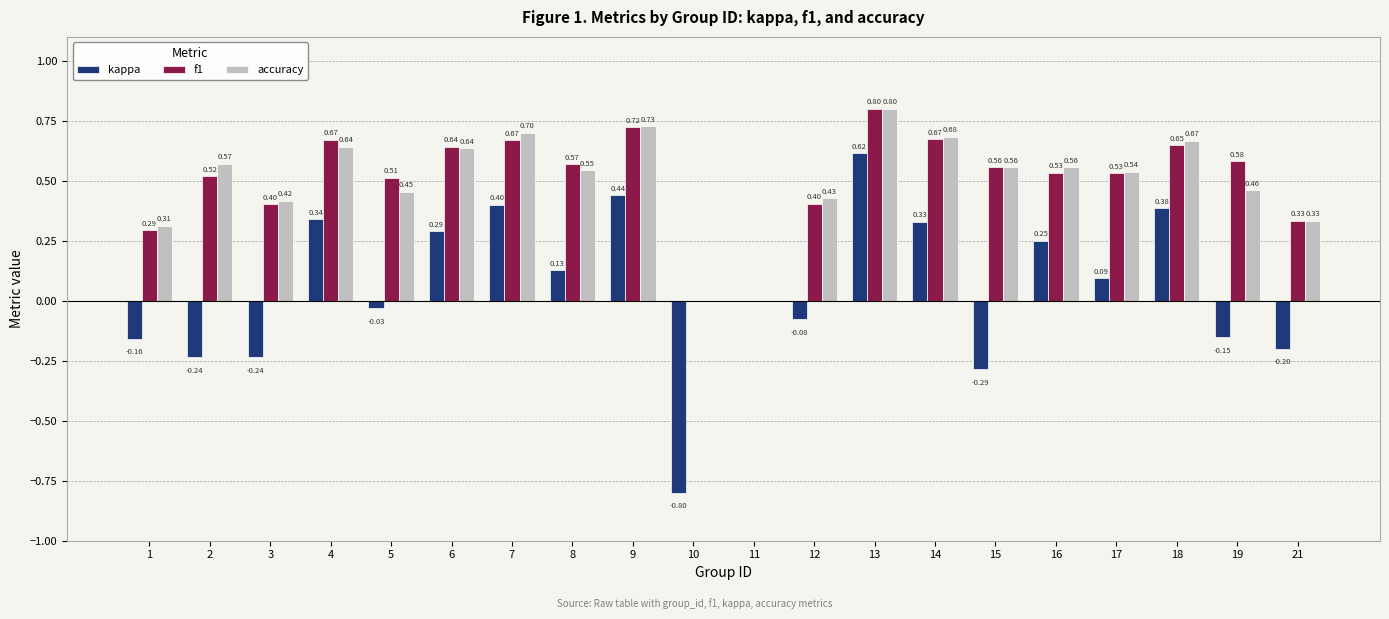

Which series changed the most between 4 and 15?

kappa